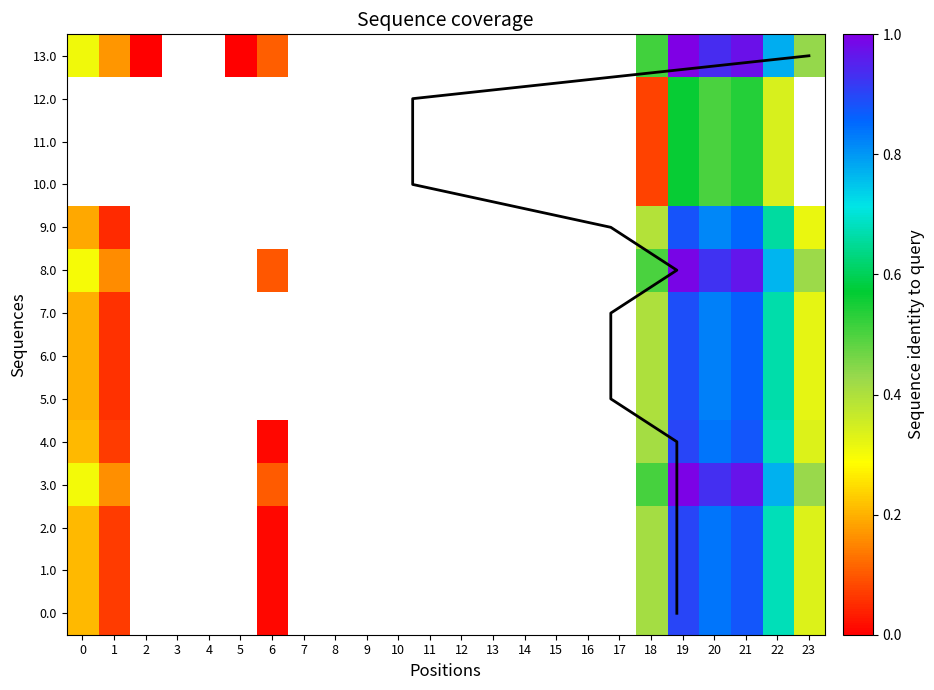

Is it true that 4.0 equals 0.0 at 8?

True